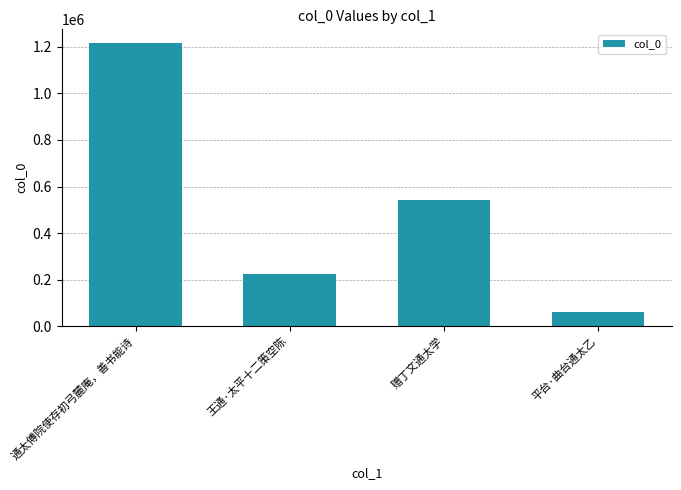

Reading left to right, list all the values displayed in this chart.

1214843	223922	544149	62347